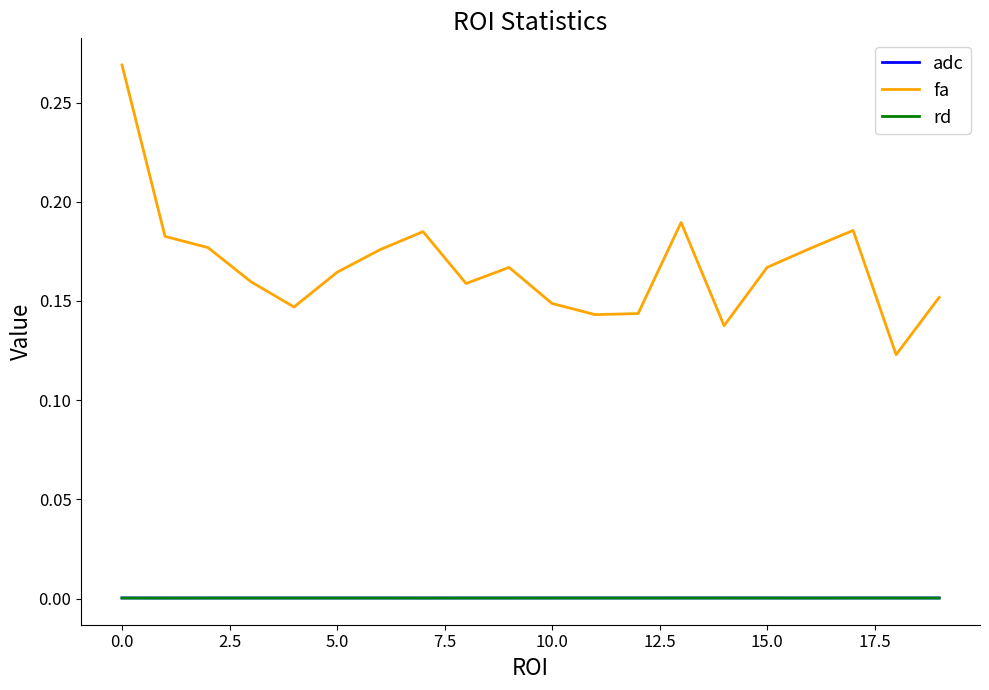

True or false: fa and rd cross at least once.

False